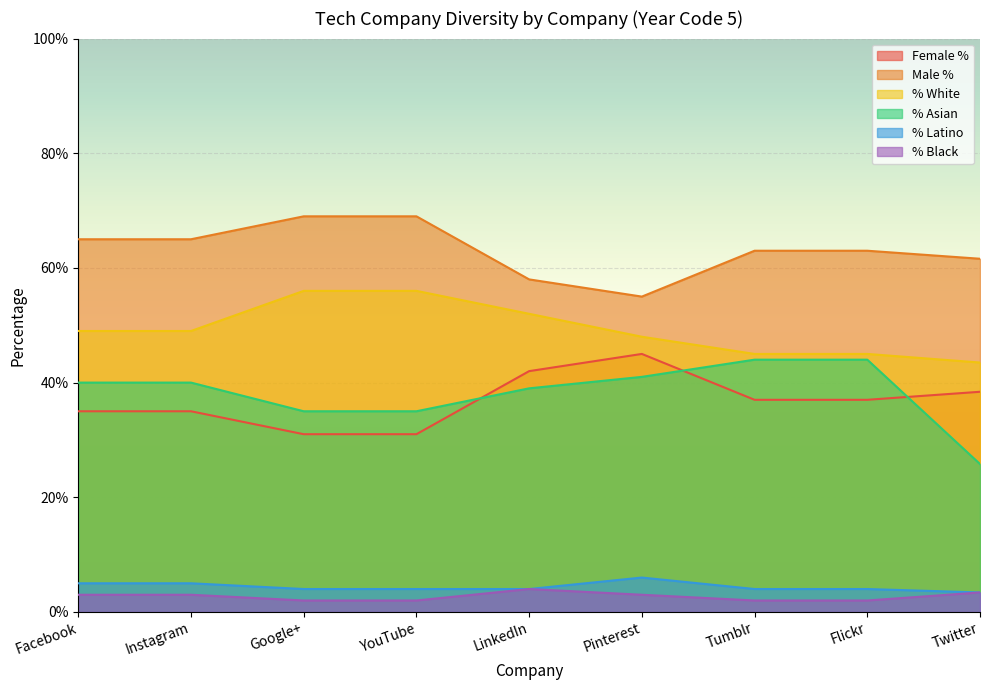

What is the label of the 9th point from the left?

Twitter